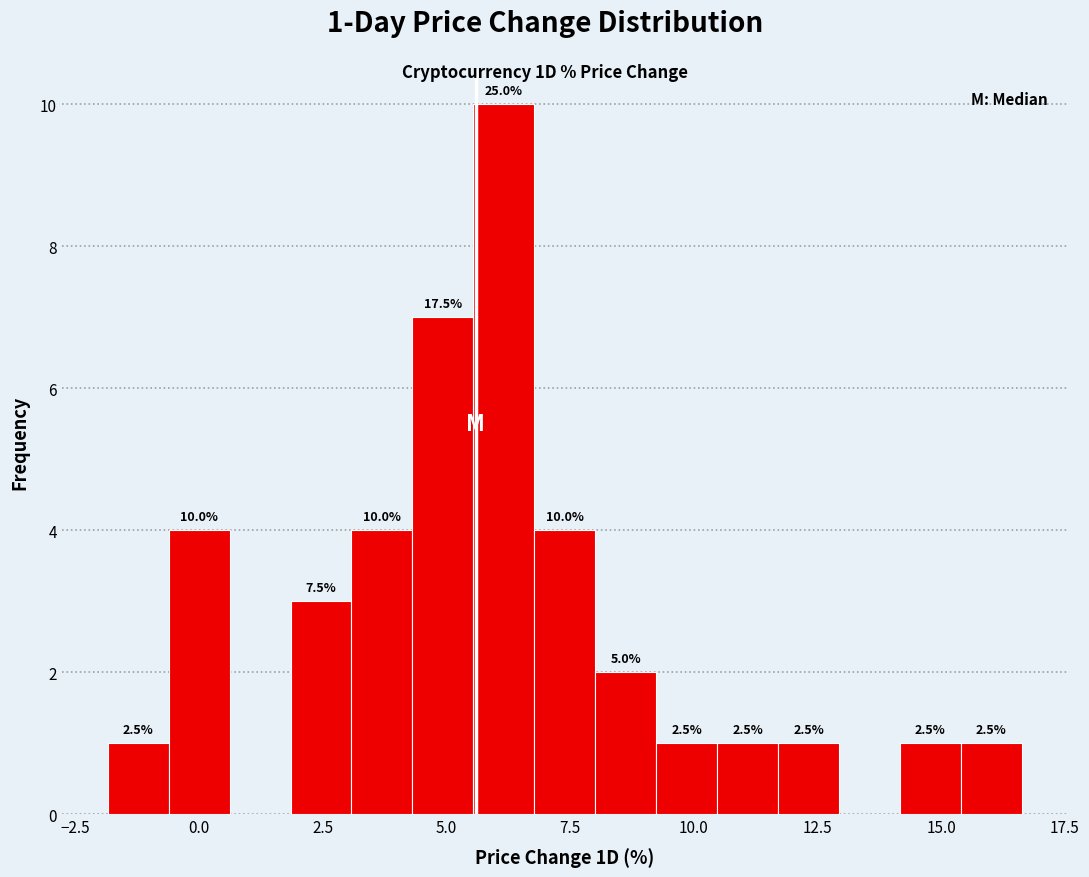

Around what value on the x-axis is the tallest bar? Give the approximate position of its centre, as read against the axis.

6.0